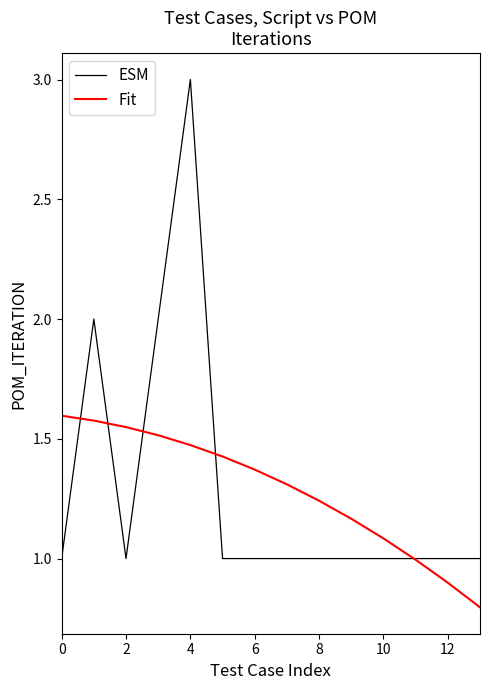

What is the lowest value of the Fit series?

0.8